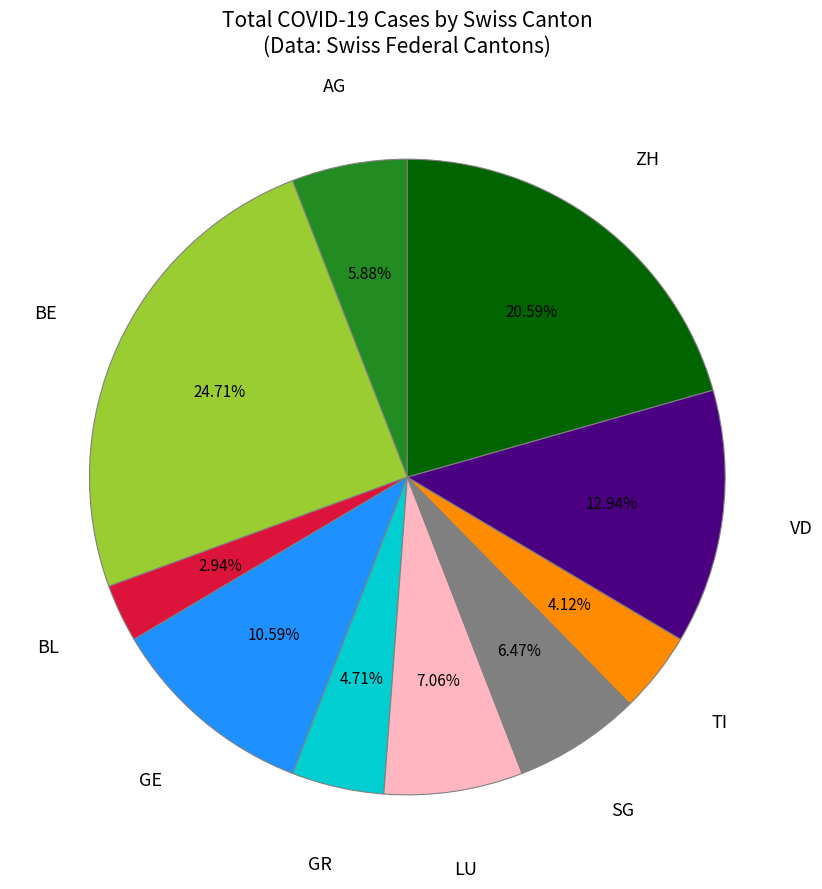

Is there a majority slice in this chart?

No